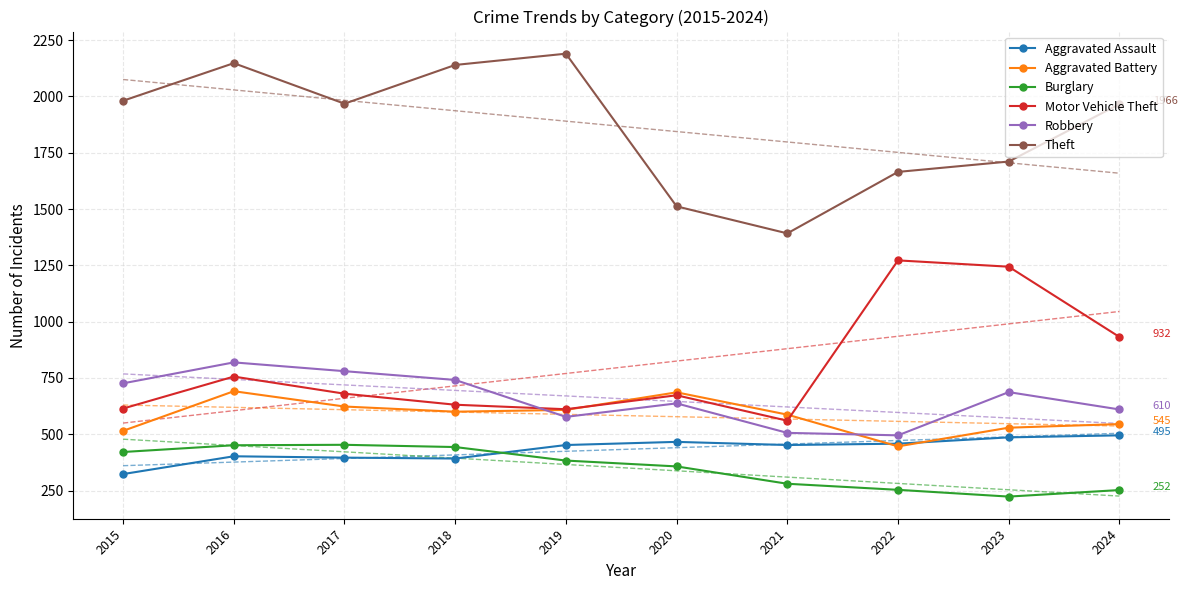

What is the value of the Aggravated Battery point at the 8th from the left?

446